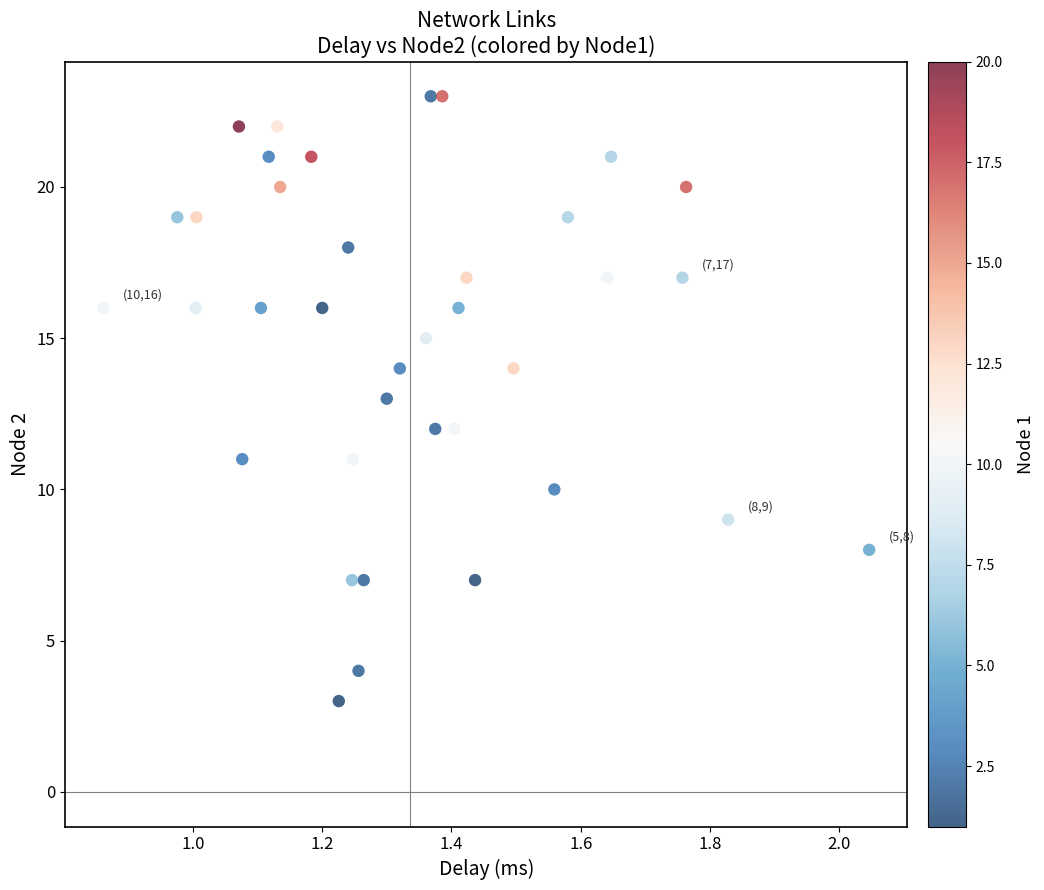

What is the range of Y values (max minus min)?

20